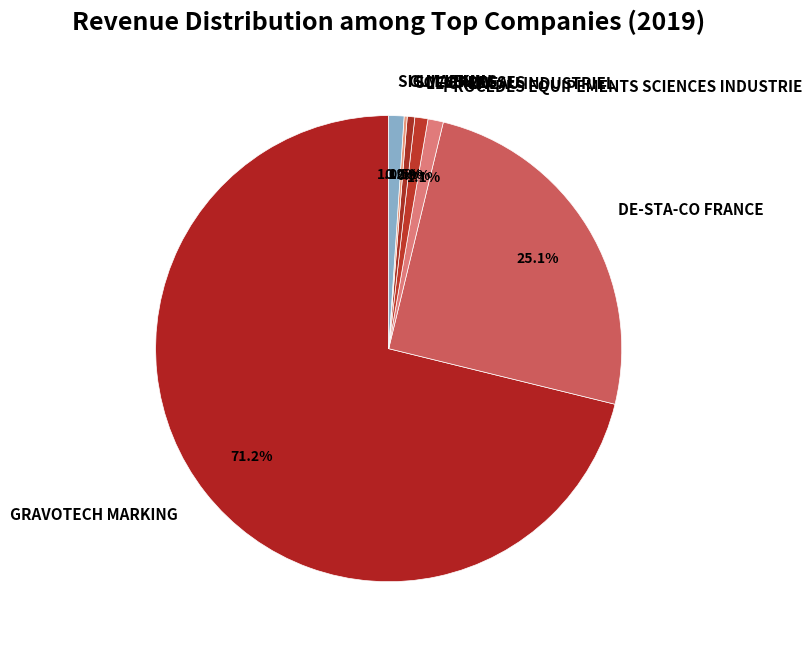

Between GRAVOTECH MARKING and SIC MARKING, which is larger?

GRAVOTECH MARKING